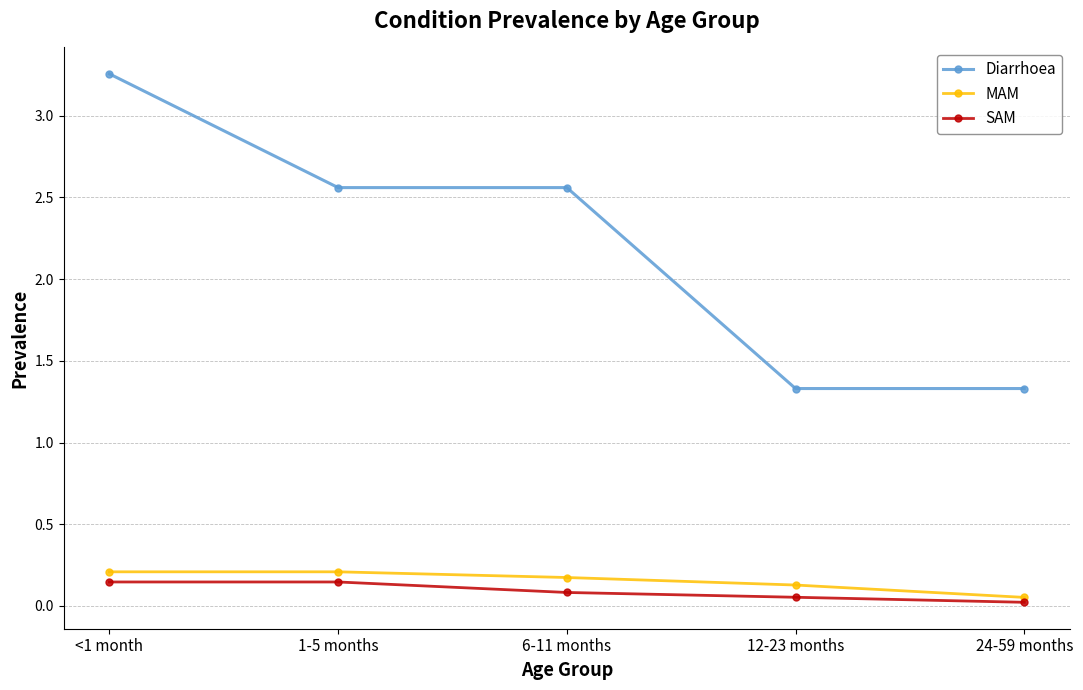

The MAM series shows 0.2 at 1-5 months. True or false?

True